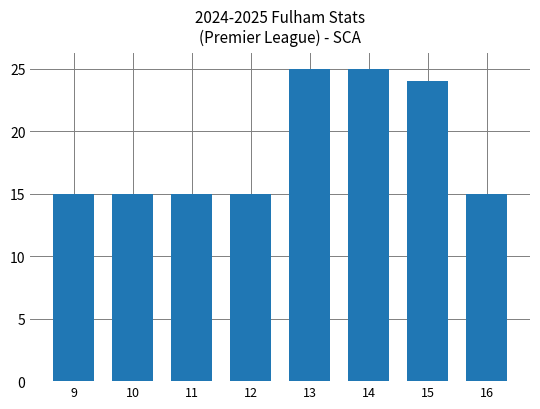

What is the value of the 3rd bar from the left?

15